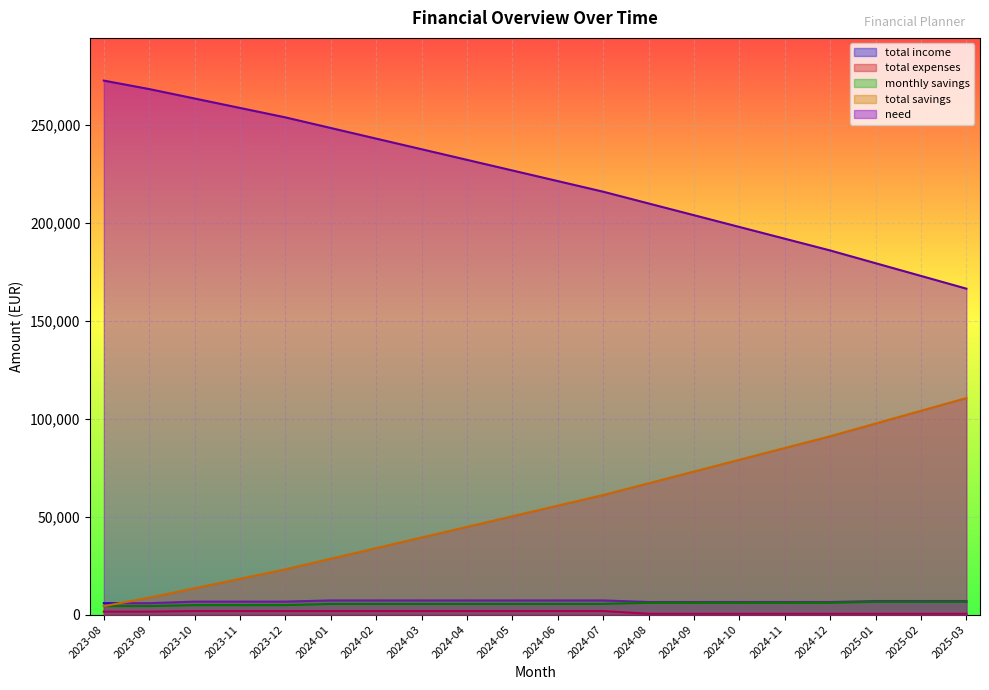

Reading right to left, what are all the values shown in this chart?

total income: 6920	6920	6920	6420	6420	6420	6420	6420	7220	7220	7220	7220	7220	7220	7220	6620	6620	6620	5820	5820
total expenses: 420	420	420	420	420	420	420	420	1800	1800	1800	1800	1800	1800	1800	1800	1800	1800	1500	1500
monthly savings: 6500	6500	6500	6000	6000	6000	6000	6000	5420	5420	5420	5420	5420	5420	5420	4820	4820	4820	4320	4320
total savings: 110540	104040	97540	91040	85040	79040	73040	67040	61040	55620	50200	44780	39360	33940	28520	23100	18280	13460	8640	4320
need: 166397	172897	179397	185897	191897	197897	203897	209897	215897	221317	226737	232157	237577	242997	248417	253837	258657	263477	268297	272617